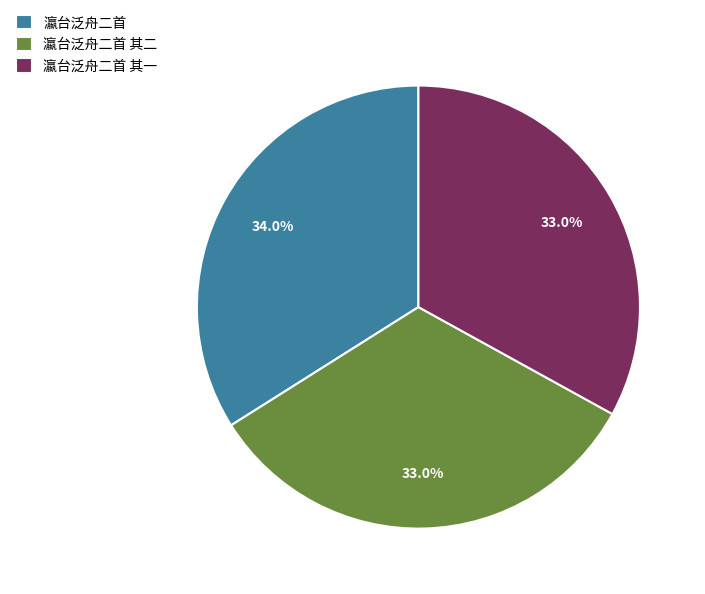

Is there a majority slice in this chart?

No